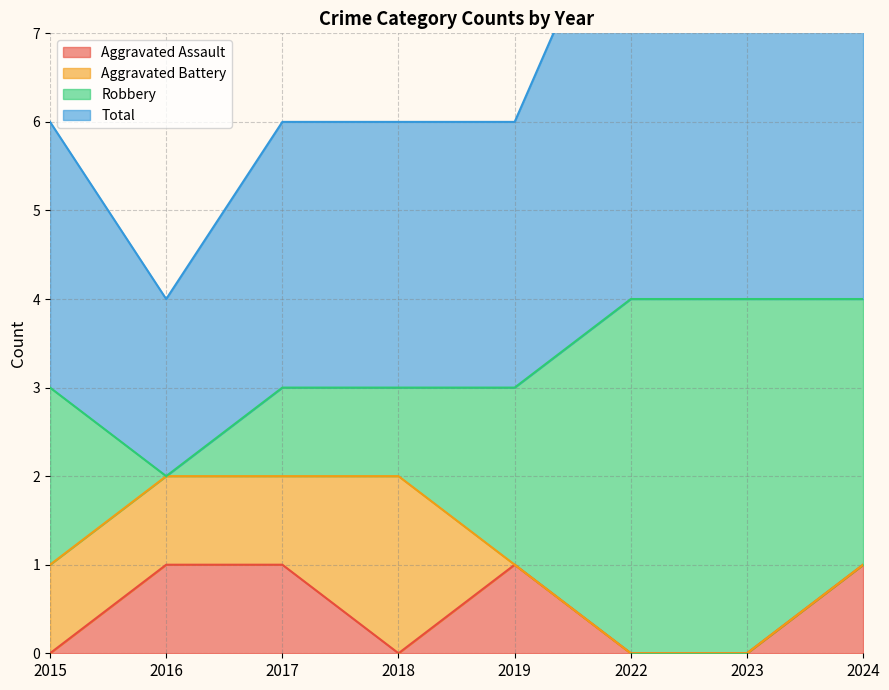

Which series changed the most between 2017 and 2018?

Aggravated Assault